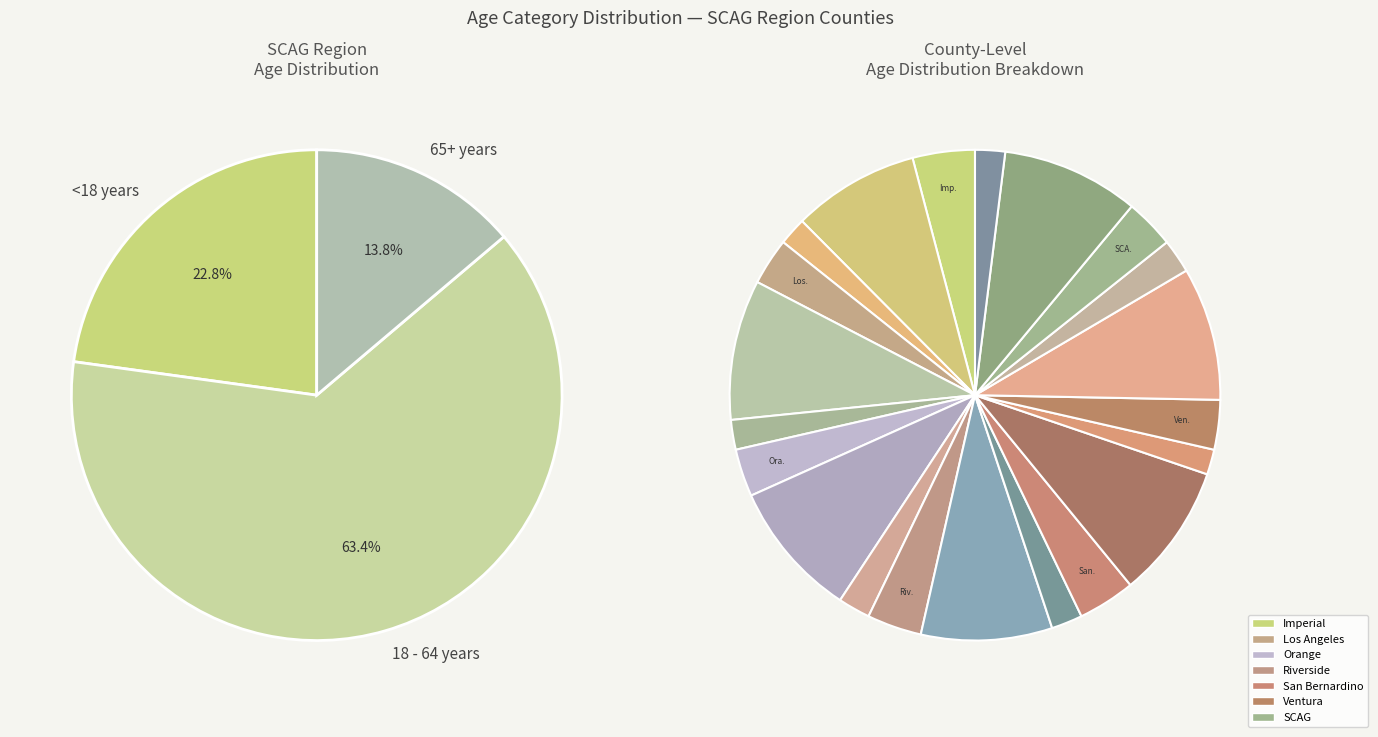

Combined, do 18 - 64 years and 65+ years account for over 50%?

Yes